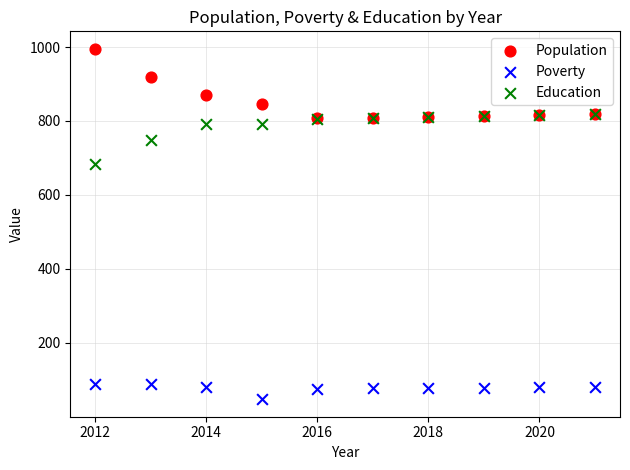

In the Population series, what Y value is closest to 901?

919